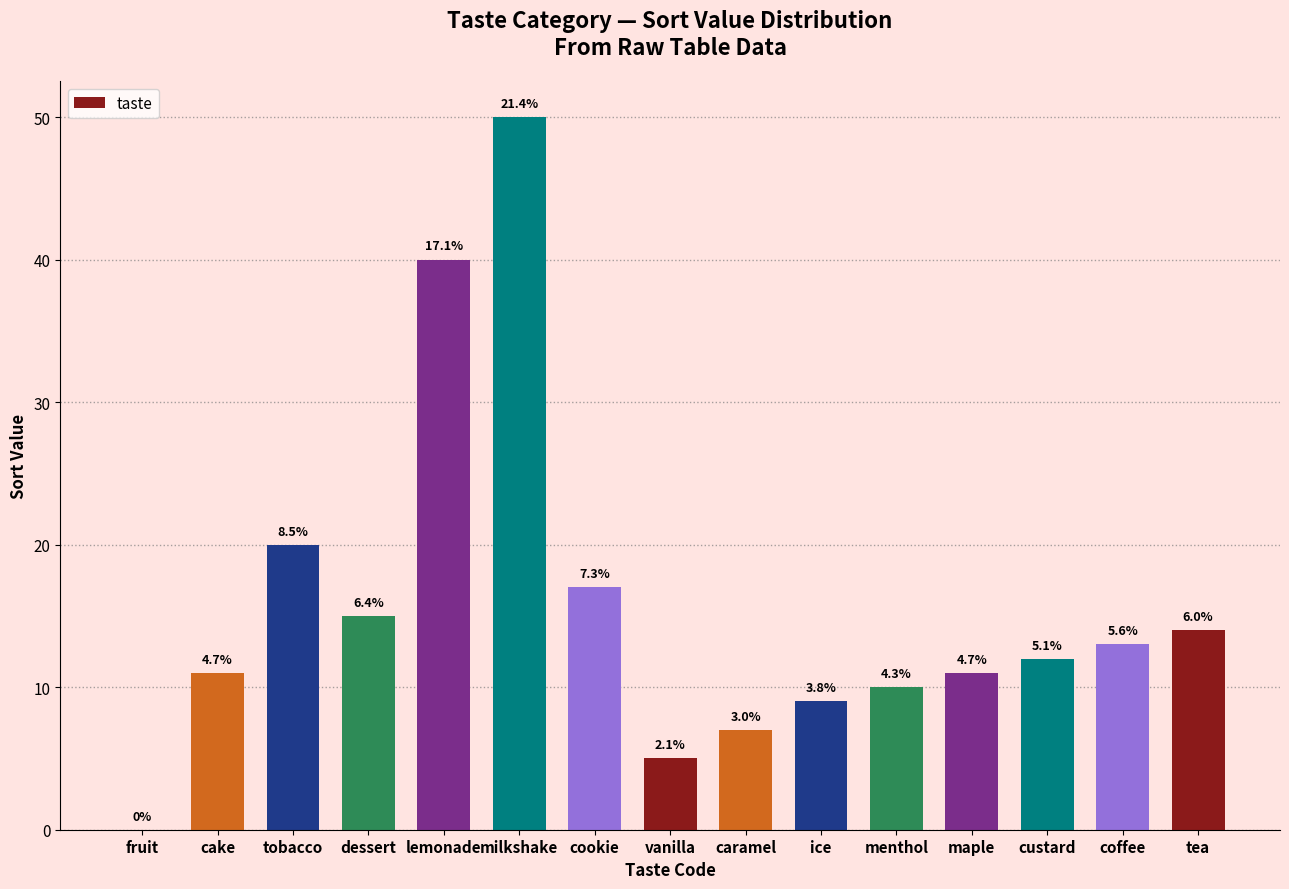

Count the number of values greater than 12.

7